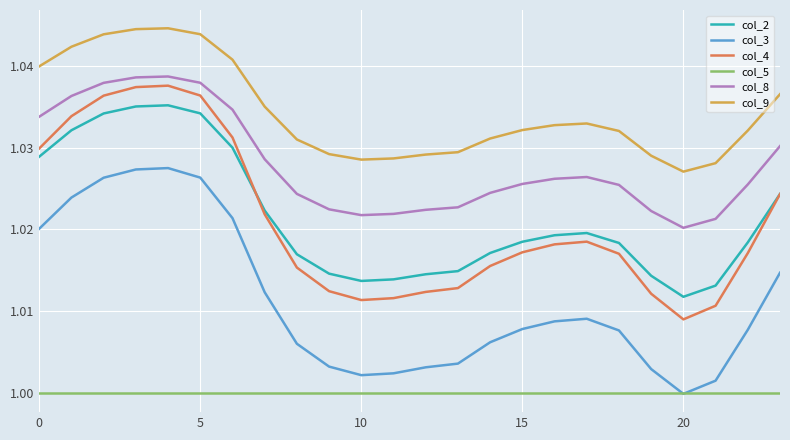

True or false: col_4 and col_9 intersect in this chart.

False